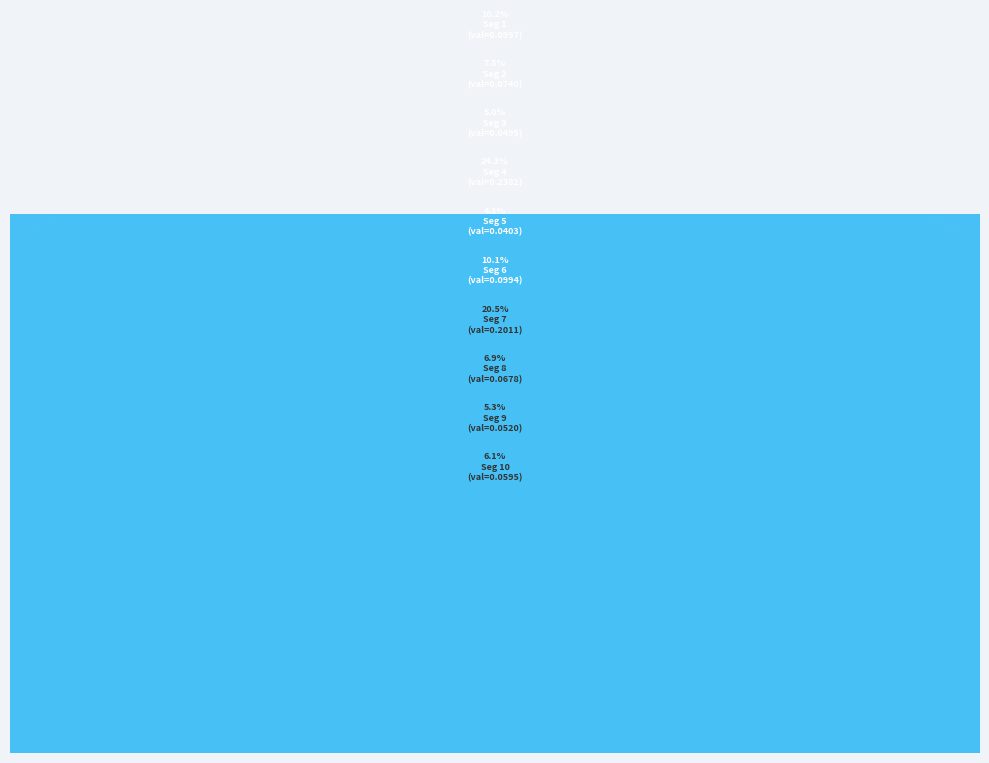

Which has a higher value, signal segment 10 or signal segment 7?

signal segment 7